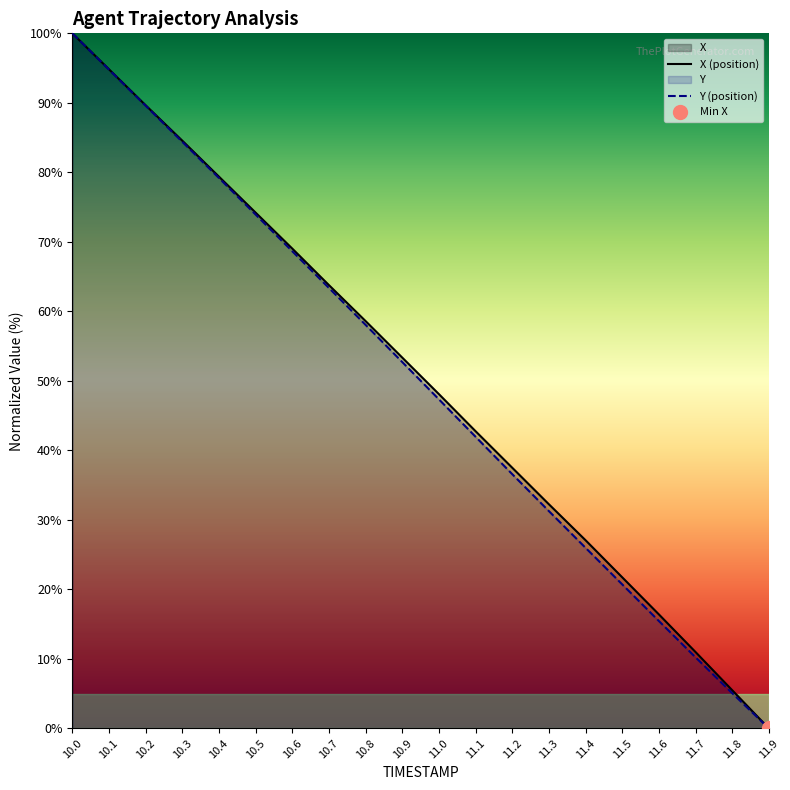

List the labels in order of Y value, smallest first.

11.9, 11.8, 11.7, 11.6, 11.5, 11.4, 11.3, 11.2, 11.1, 11.0, 10.9, 10.8, 10.7, 10.6, 10.5, 10.4, 10.3, 10.2, 10.1, 10.0